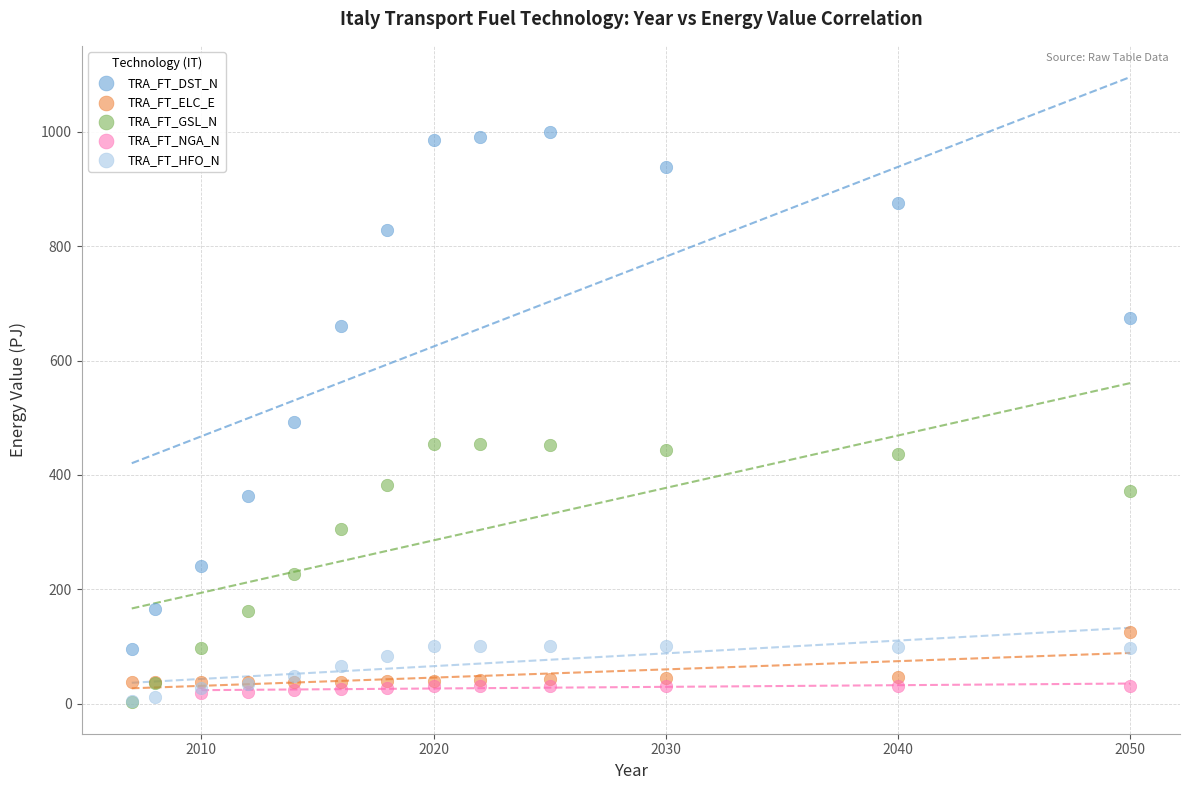

Which series contains the highest Y value?

TRA_FT_DST_N